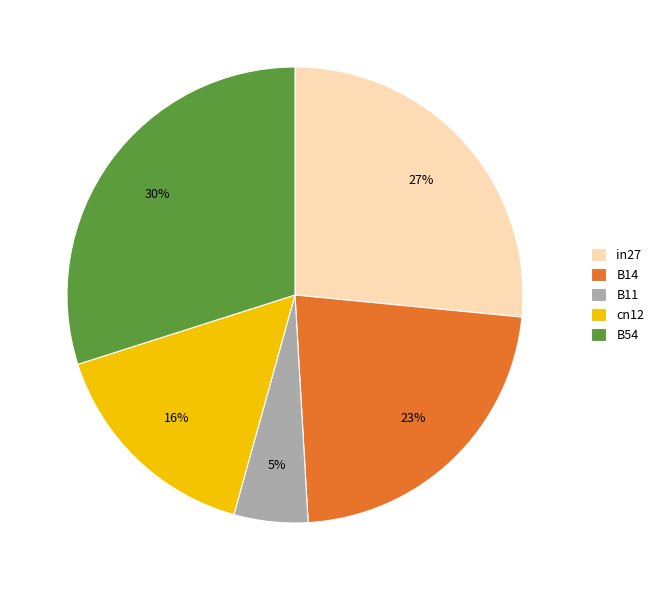

Is the sum of B54 and cn12 greater than half?

No